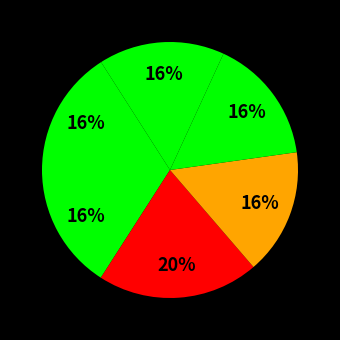

How many segments does this pie chart have?

6